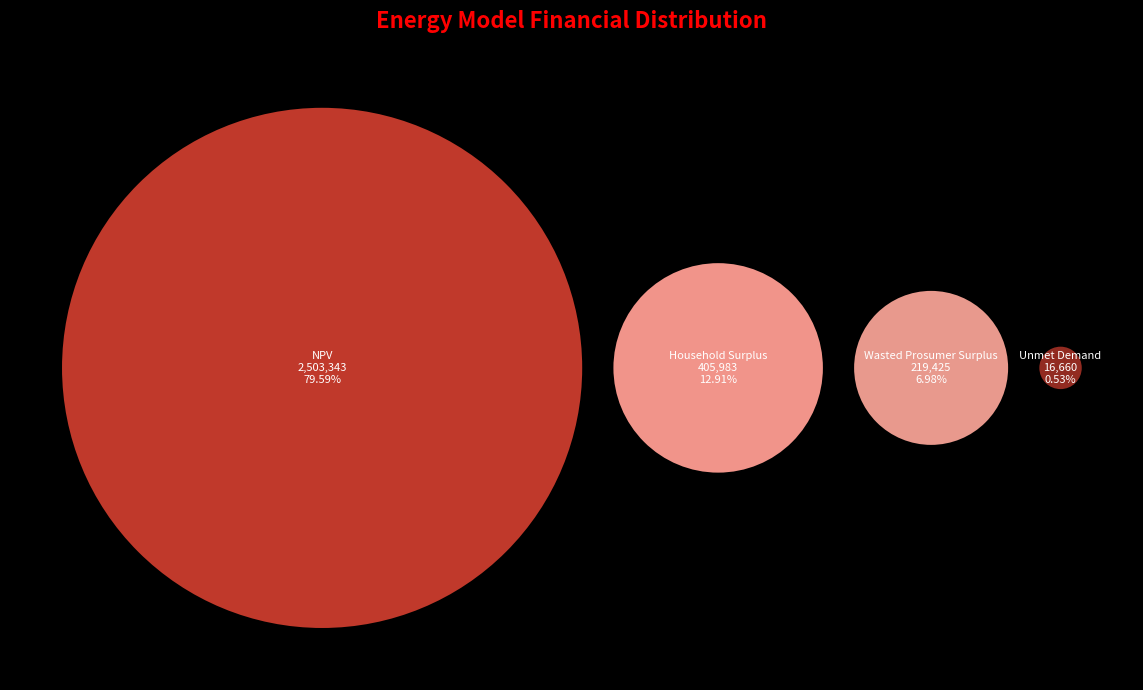

True or false: Wasted Prosumer Surplus accounts for 7% of the total.

True